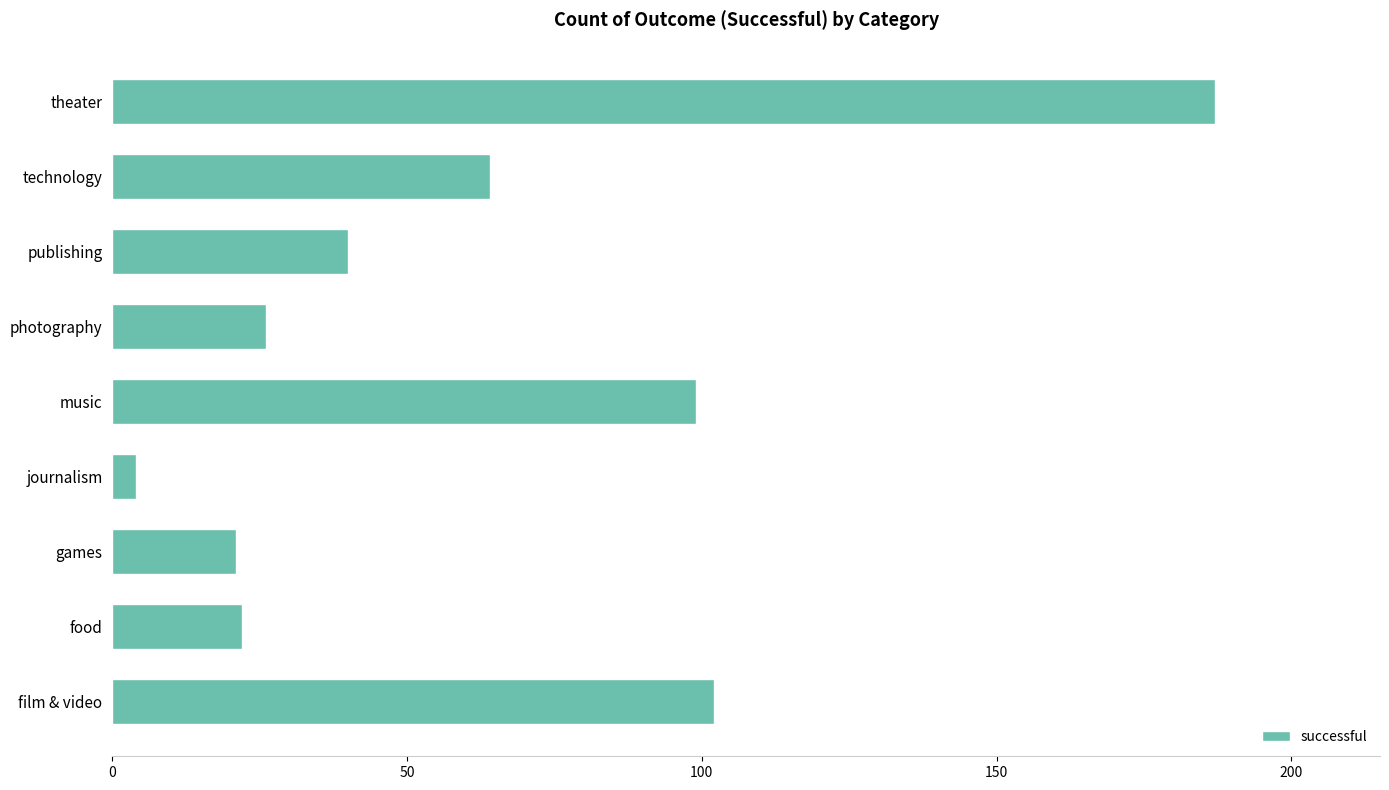

How many data points does each series have?

9